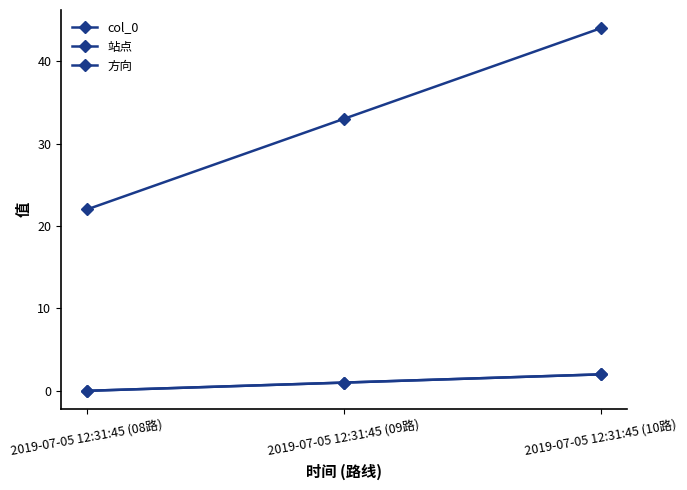

How many lines are shown in the chart?

3